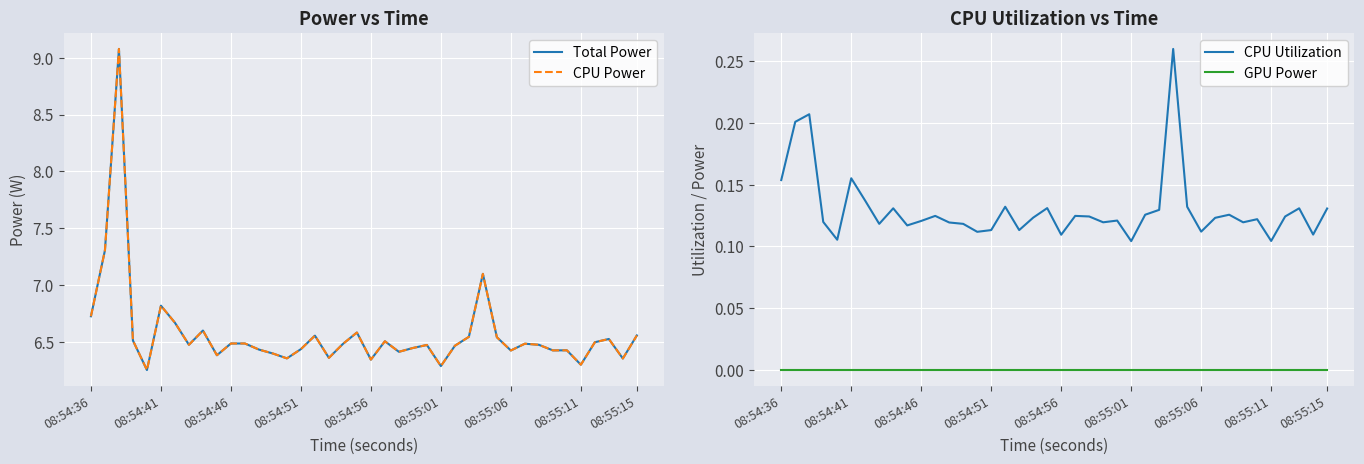

What is the value of the CPU Utilization point at the 37th from the left?

0.1